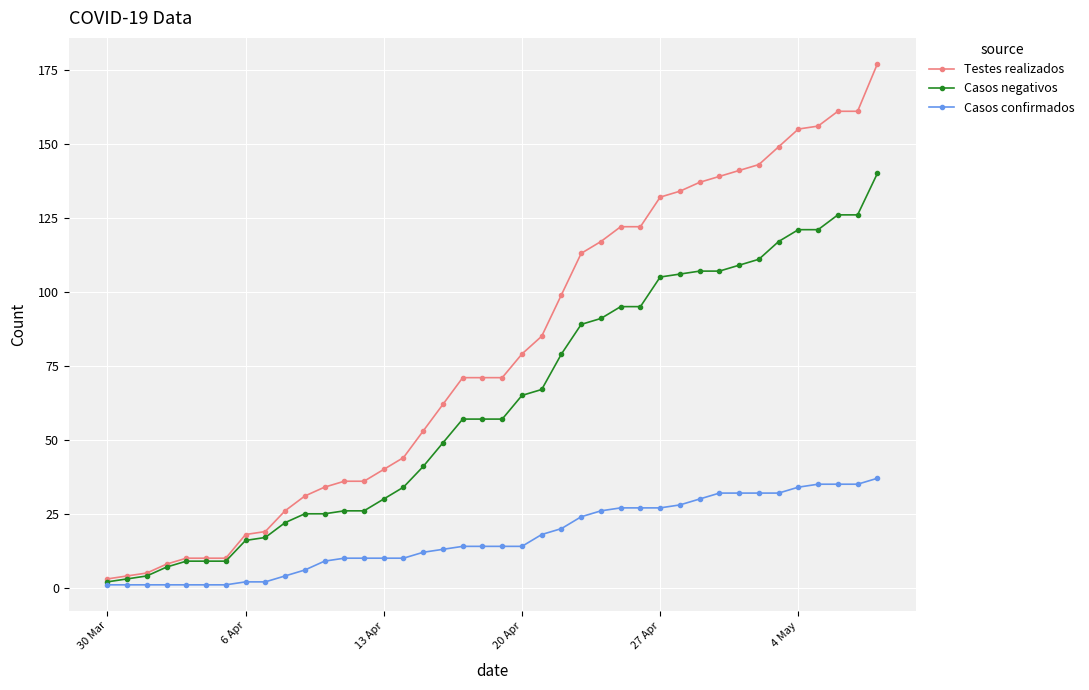

What is the highest value of the Casos confirmados series?

37